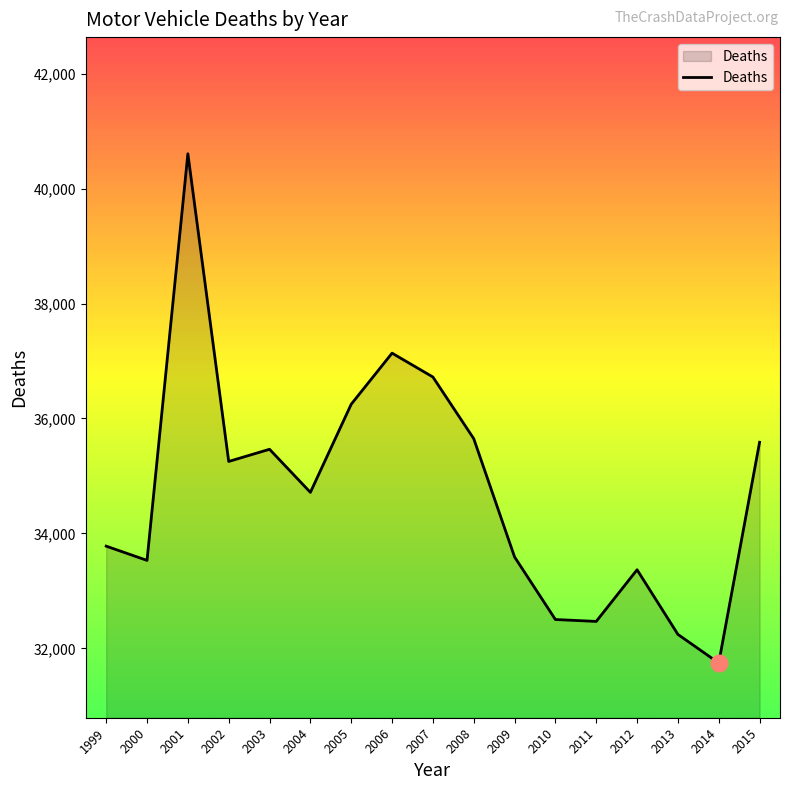

What is the ratio of the value at 2015 to the value at 2000?

1.1